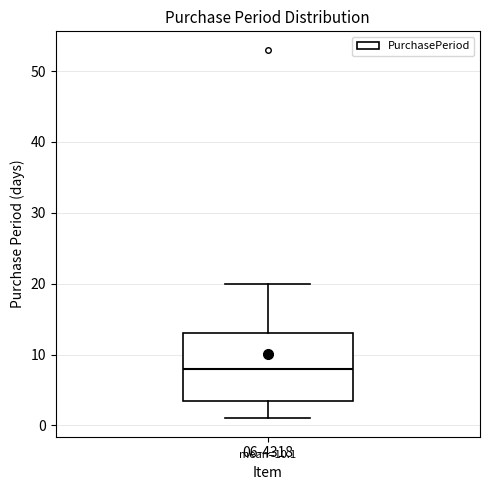

Read this box plot against the y-axis: the position of the median line, the range covered by the box, and the ends of both whiskers. The values are not printed on the chart, so give them approximately, as read against the axis.

median 8, box 4 to 13, whiskers 1 to 20